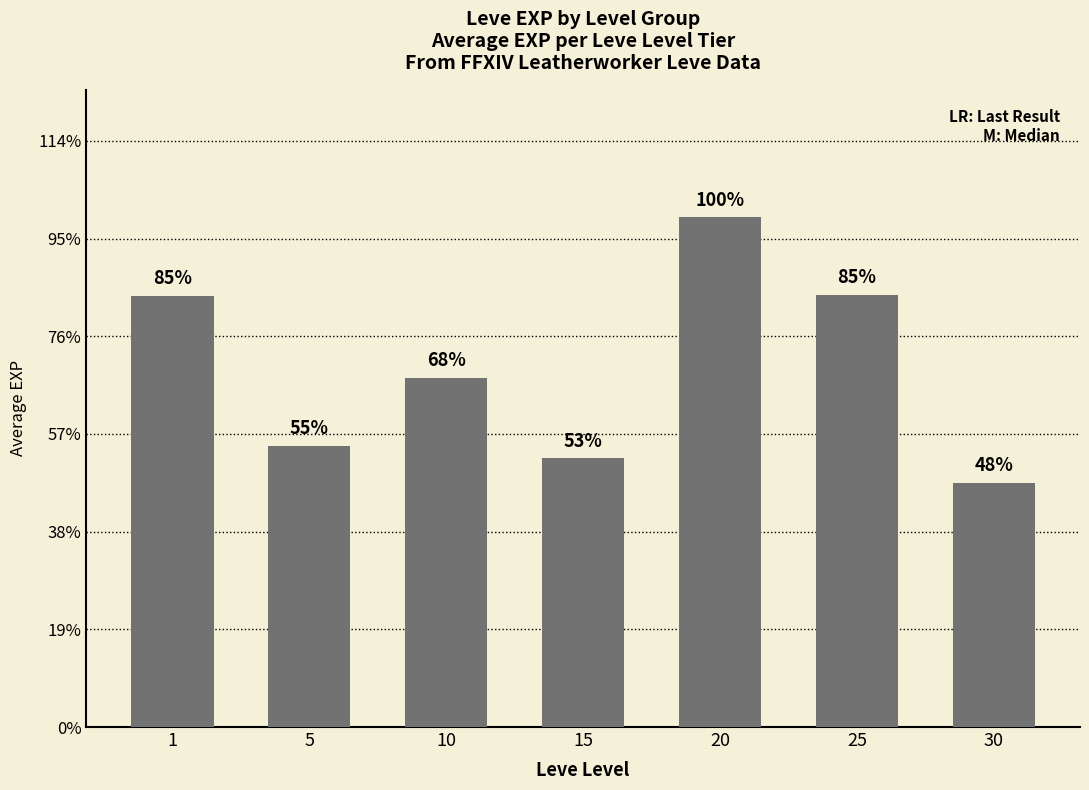

What value does the data have at 15?

437.5